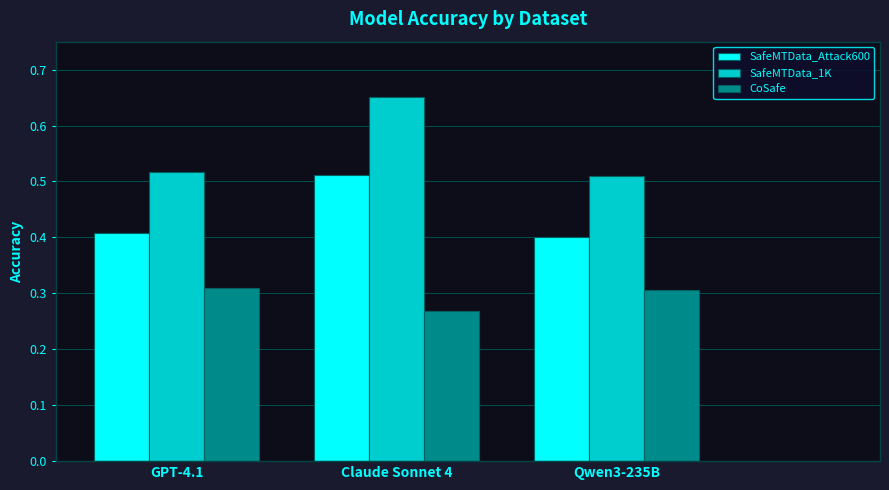

Which label corresponds to the smallest value in the chart?

Claude Sonnet 4